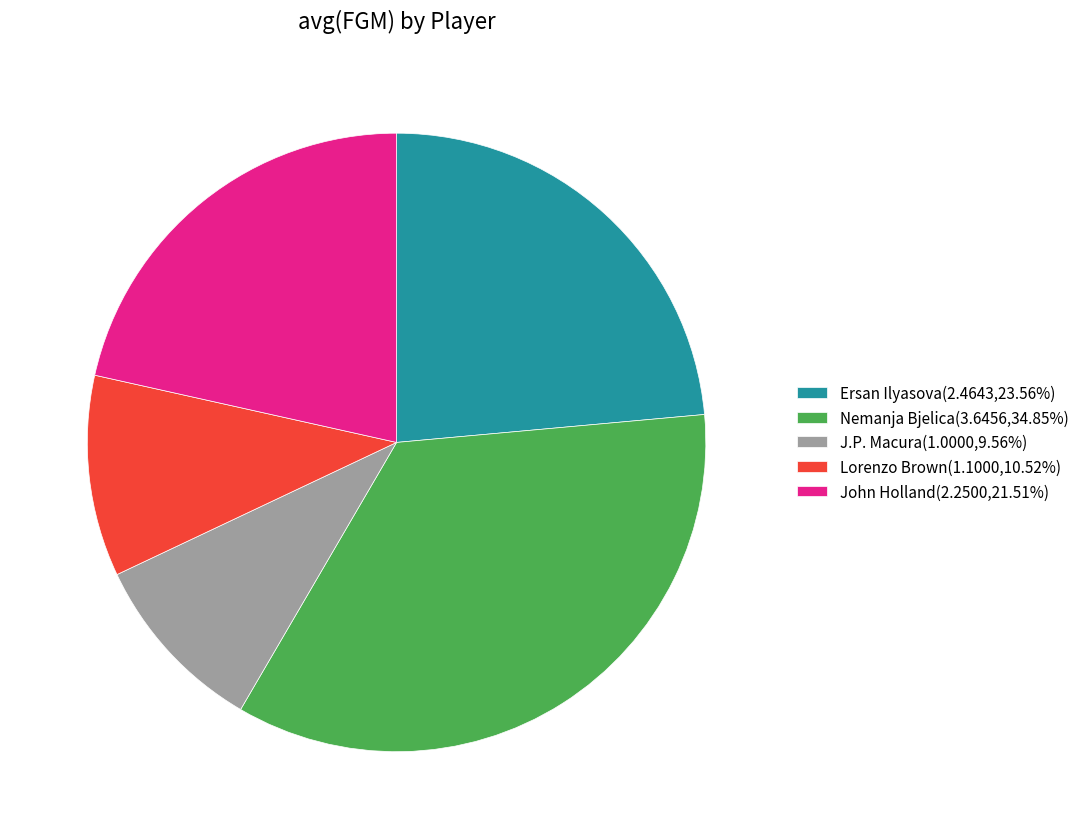

Rank the categories by value from lowest to highest.

J.P. Macura, Lorenzo Brown, John Holland, Ersan Ilyasova, Nemanja Bjelica